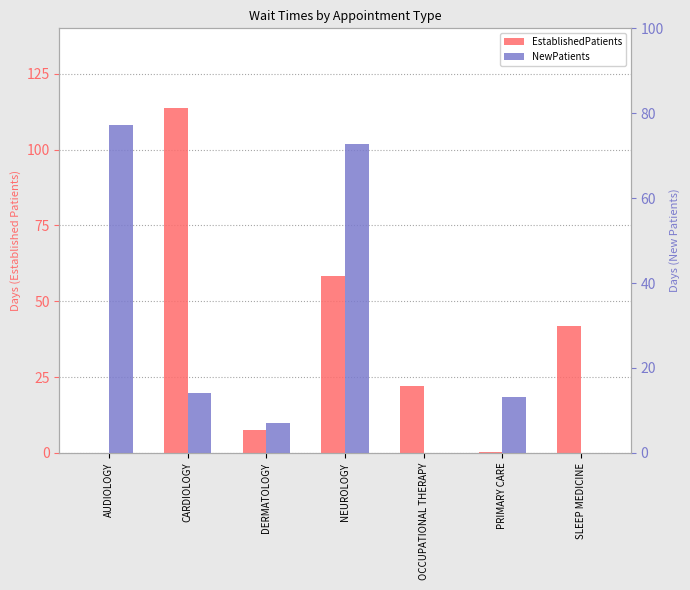

What is the maximum value for NewPatients?

77.3